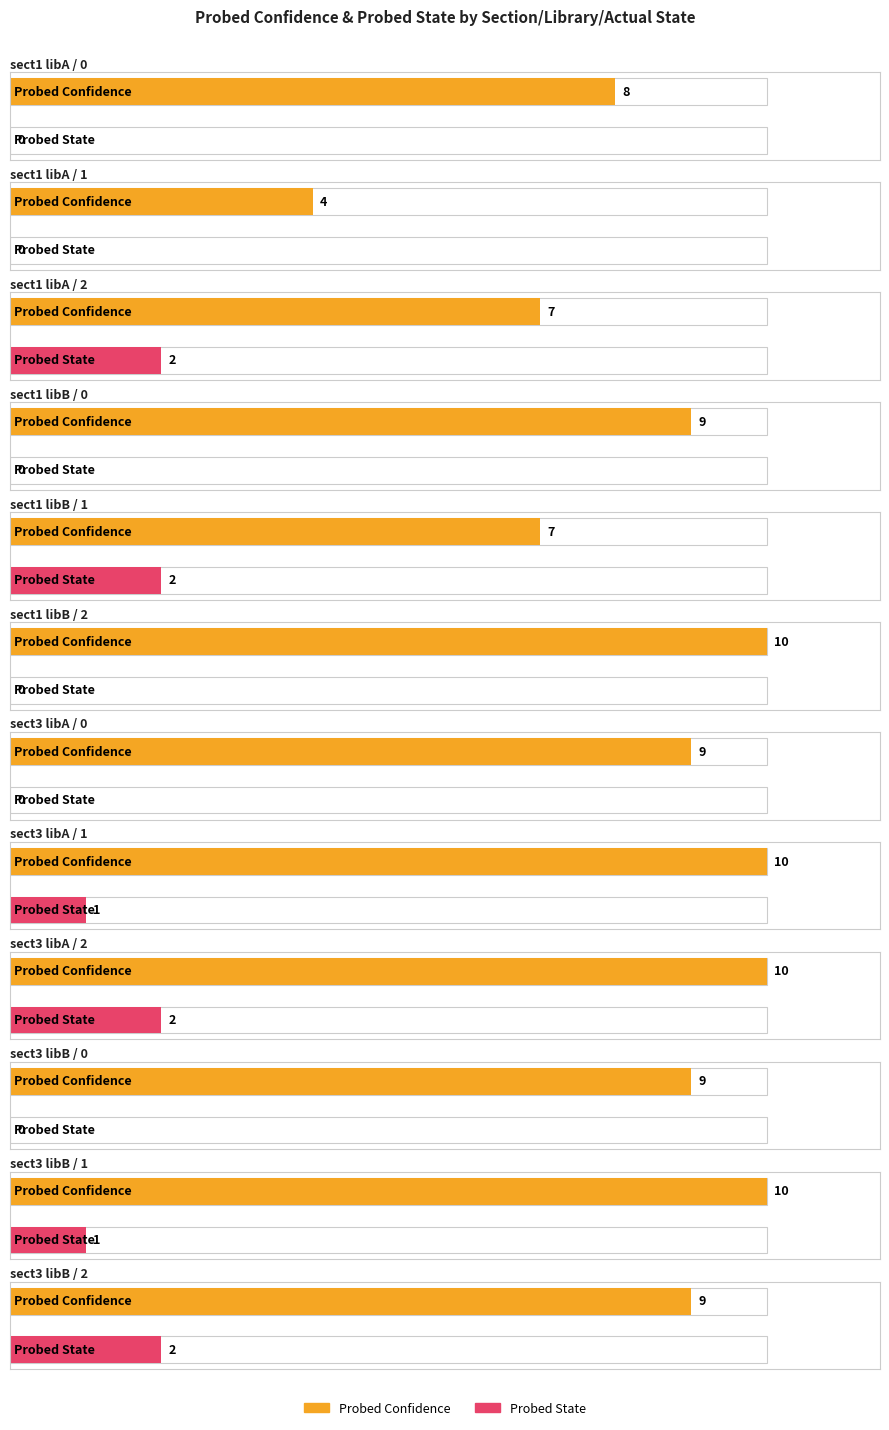

Rank the series by their maximum value, from highest to lowest.

Probed Confidence, Probed State